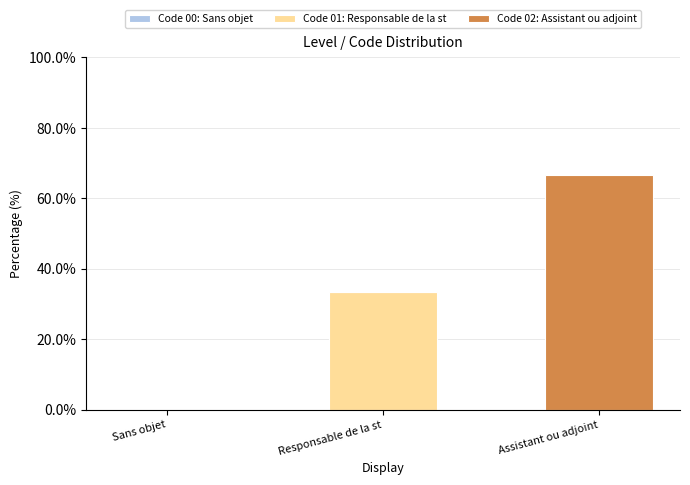

Reading right to left, what are the values for Code 01: Responsable de la st?

Assistant ou adjoint=0.0	Responsable de la st=33.3	Sans objet=0.0